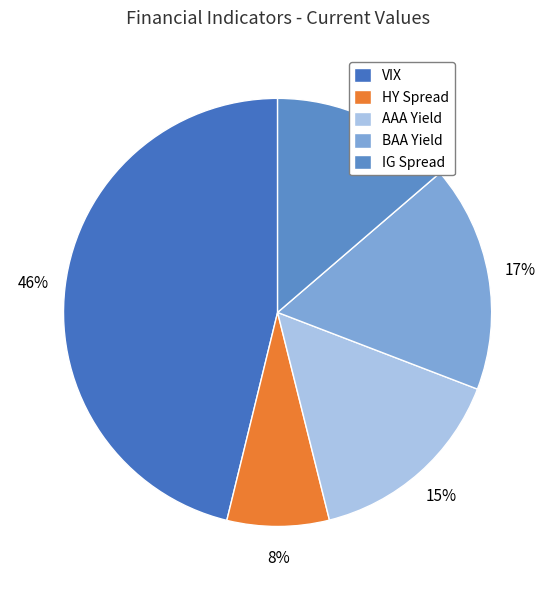

How many segments does this pie chart have?

5